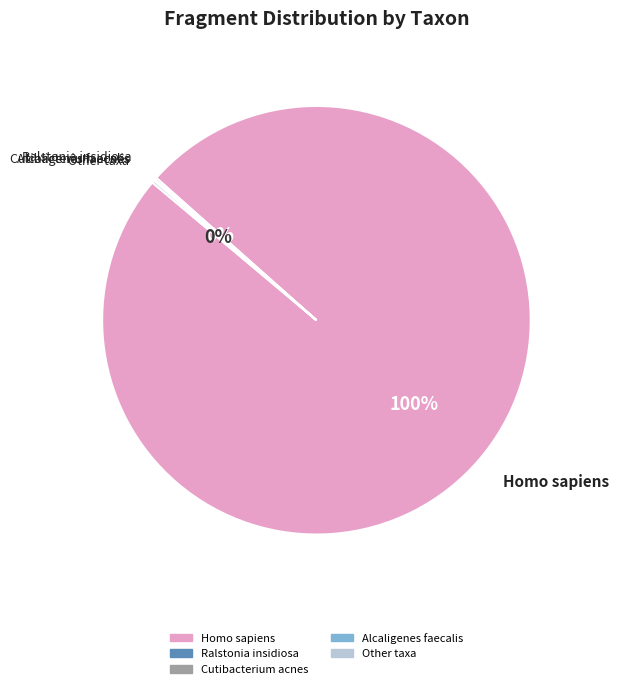

The Homo sapiens slice represents 100% of the pie. True or false?

True